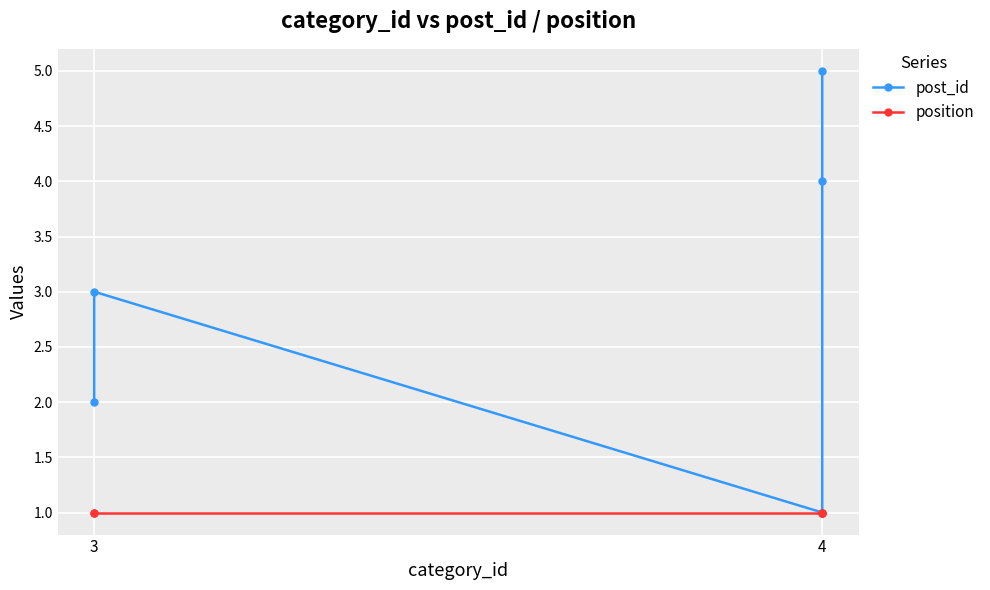

Rank the series by their average value, from highest to lowest.

post_id, position